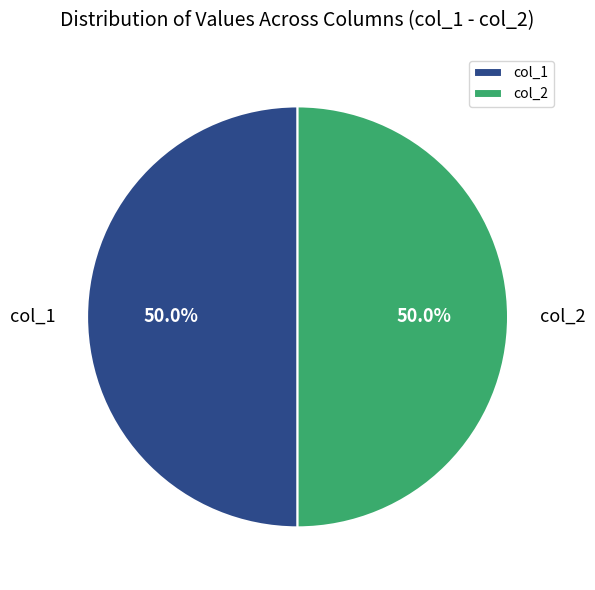

What is the total percentage of col_1 and col_2?

100.0%